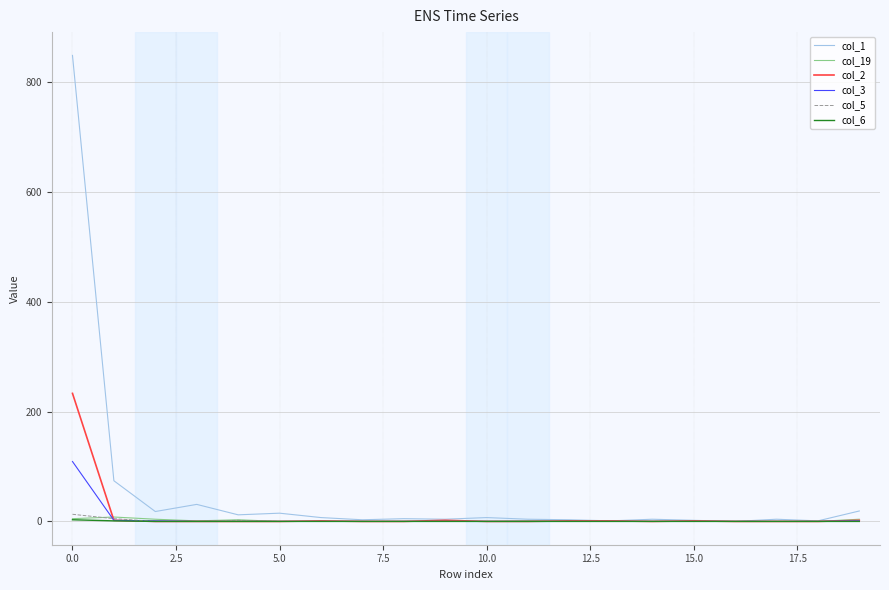

How many distinct data groups are displayed?

6